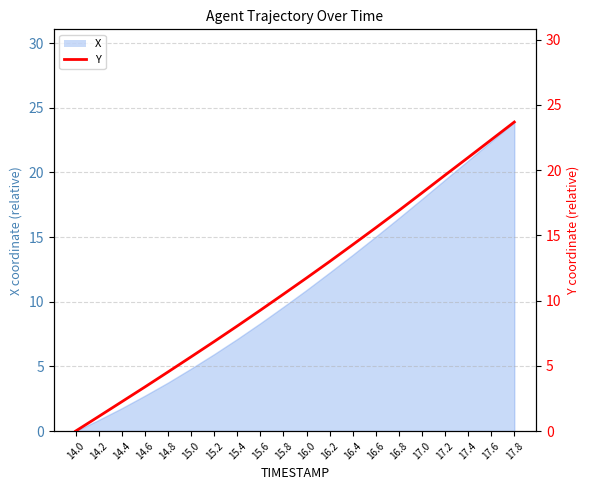

True or false: there are more than 0 points higher than both neighbors.

False